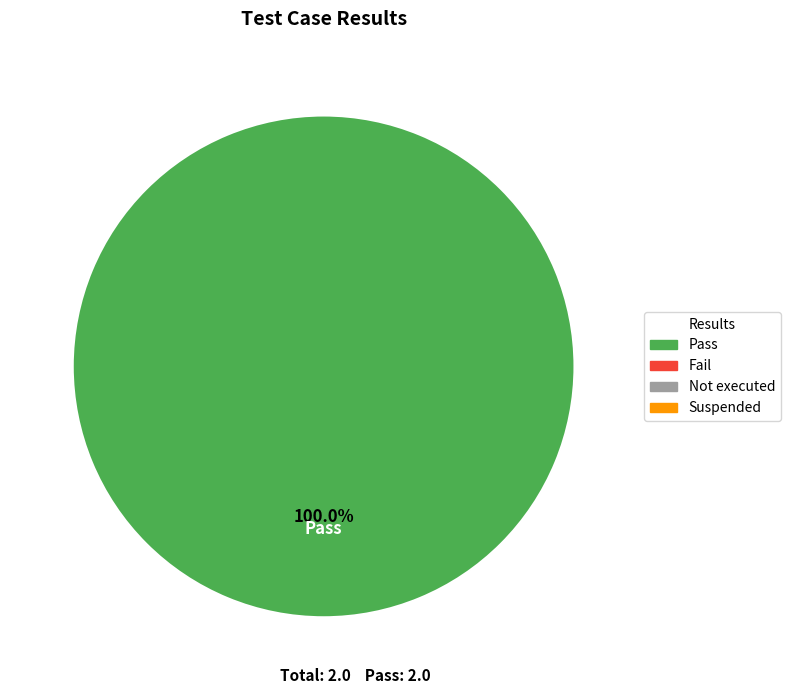

Does any single category account for the majority?

Yes